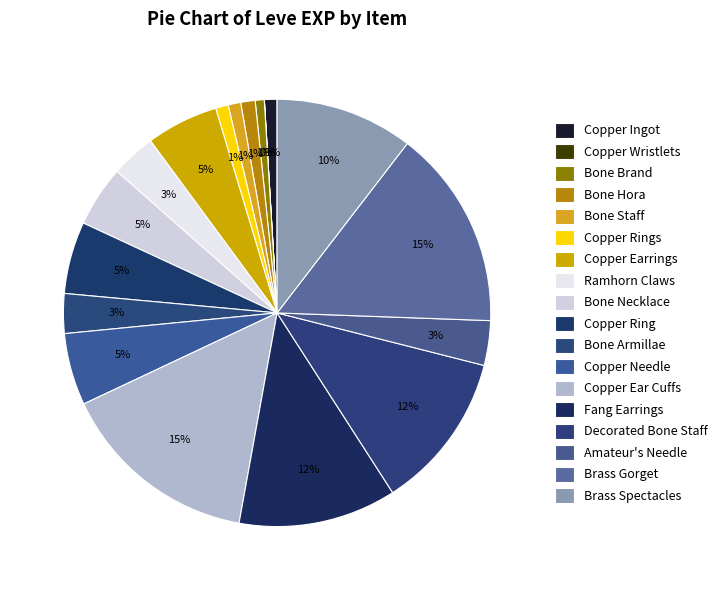

To the nearest percent, what is the difference between the Copper Ring and Brass Gorget slice percentages?

10%